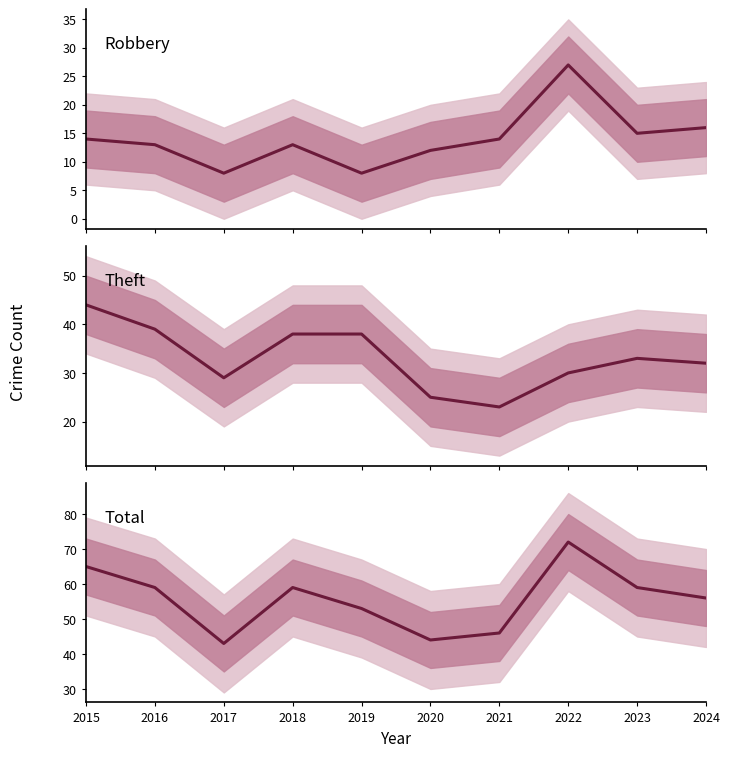

What is the difference between the highest and lowest values at 2015?

51